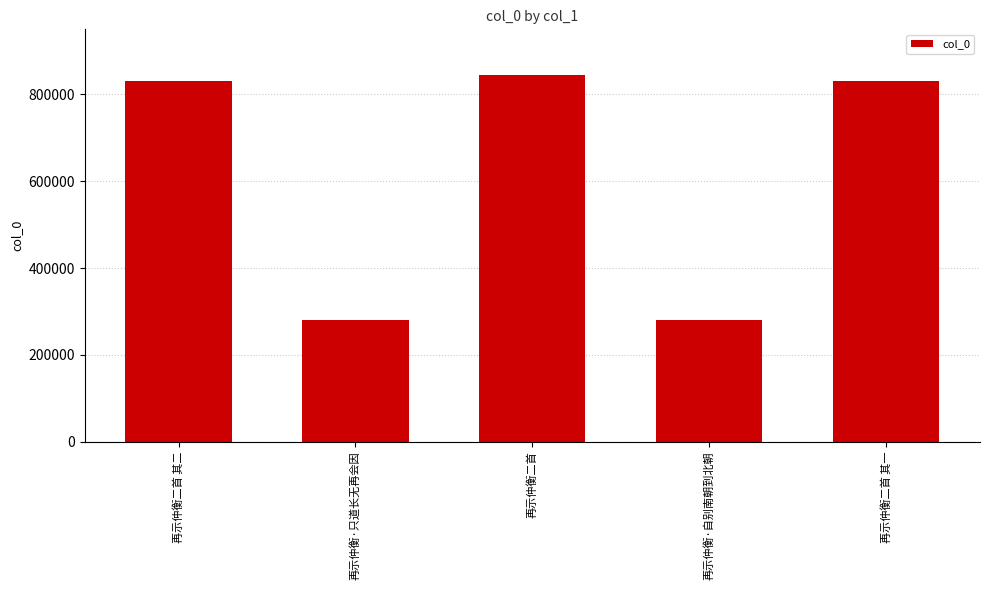

What is the ratio of the value at 再示仲衡二首 to the value at 再示仲衡二首 其二?

1.0